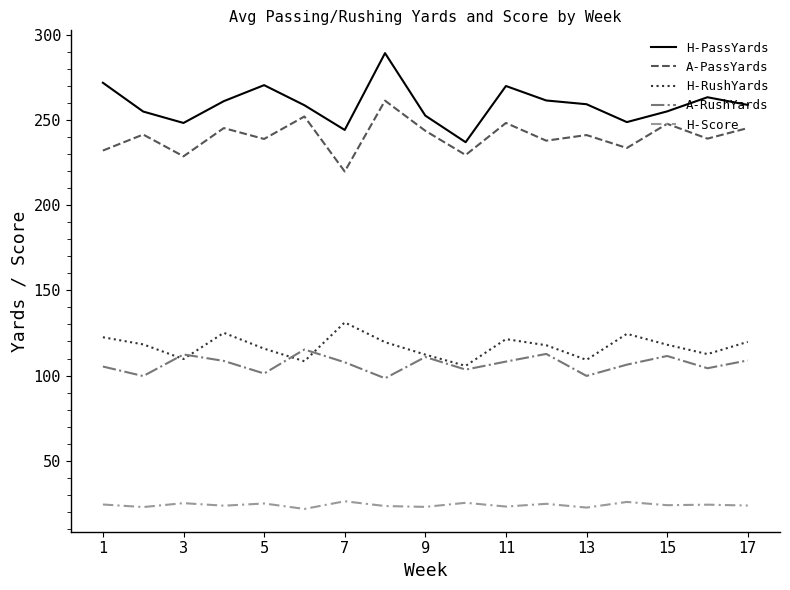

What is the greatest value displayed?

289.3